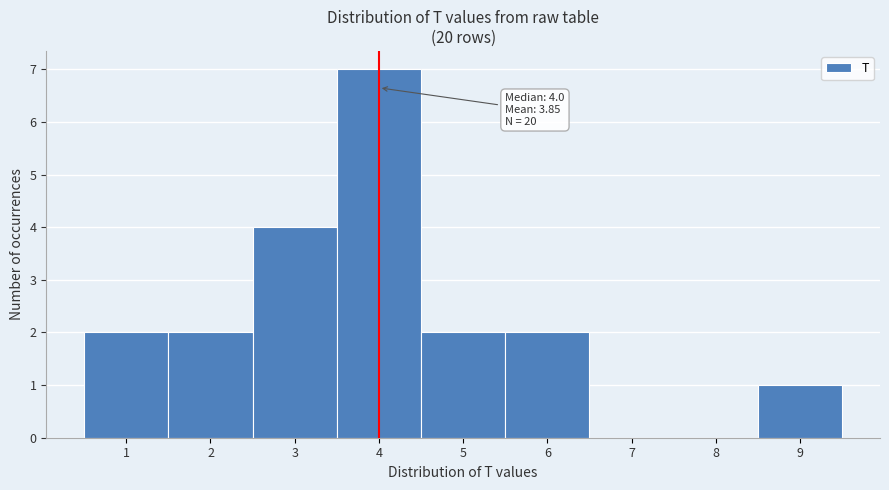

Over which range of the x-axis is the bar tallest?

3.5 to 4.5